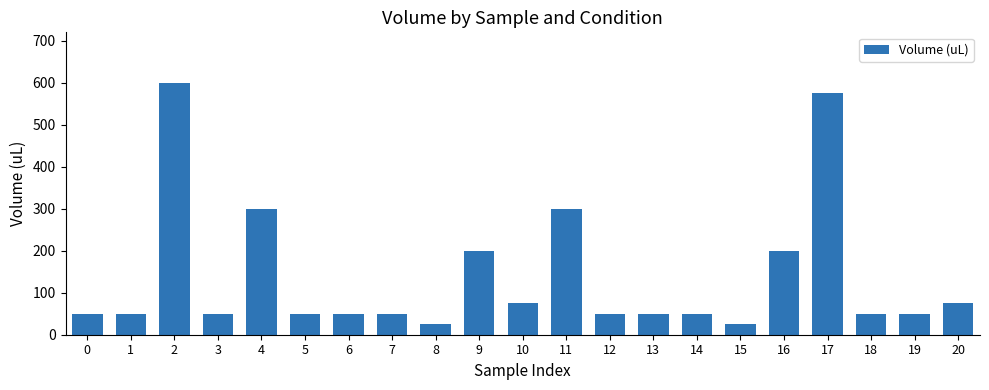

The value at 10 is 75. True or false?

True